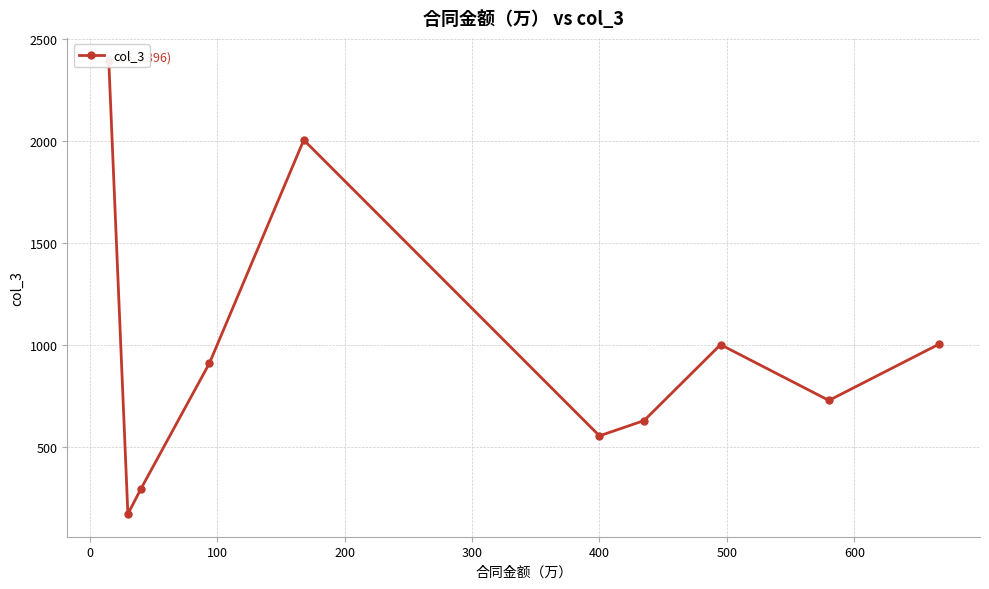

What is the difference between the maximum and minimum values?

2227